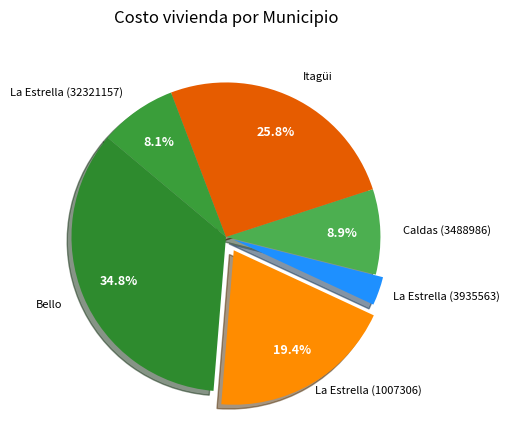

Is there any slice that represents more than half of the pie?

No